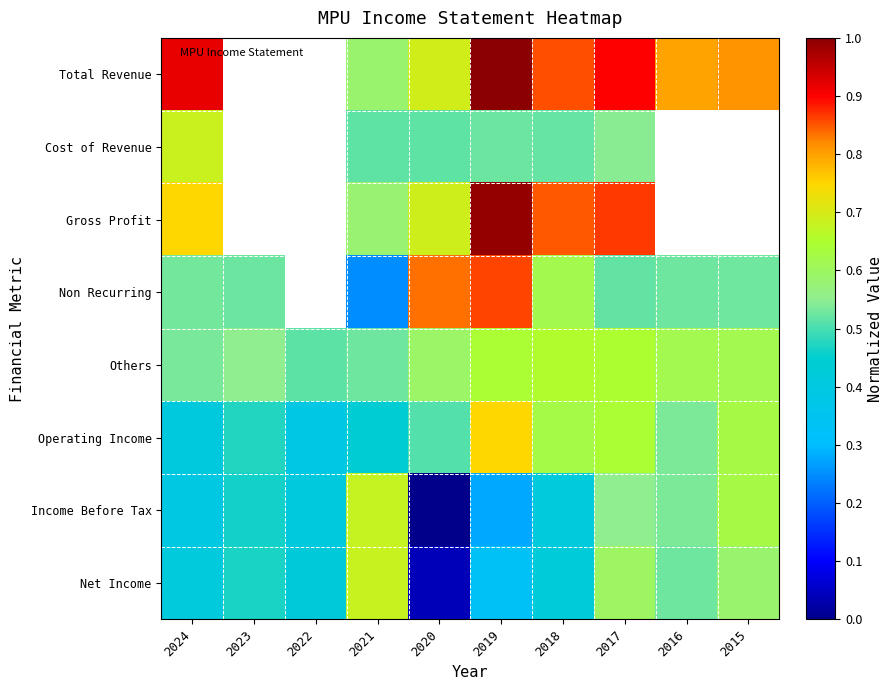

True or false: Others has a value of 0.2 at 2018.

False